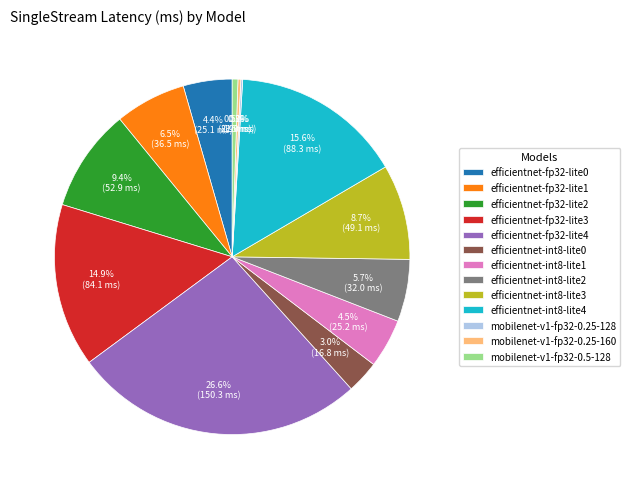

Between efficientnet-int8-lite3 and efficientnet-int8-lite0, which is larger?

efficientnet-int8-lite3